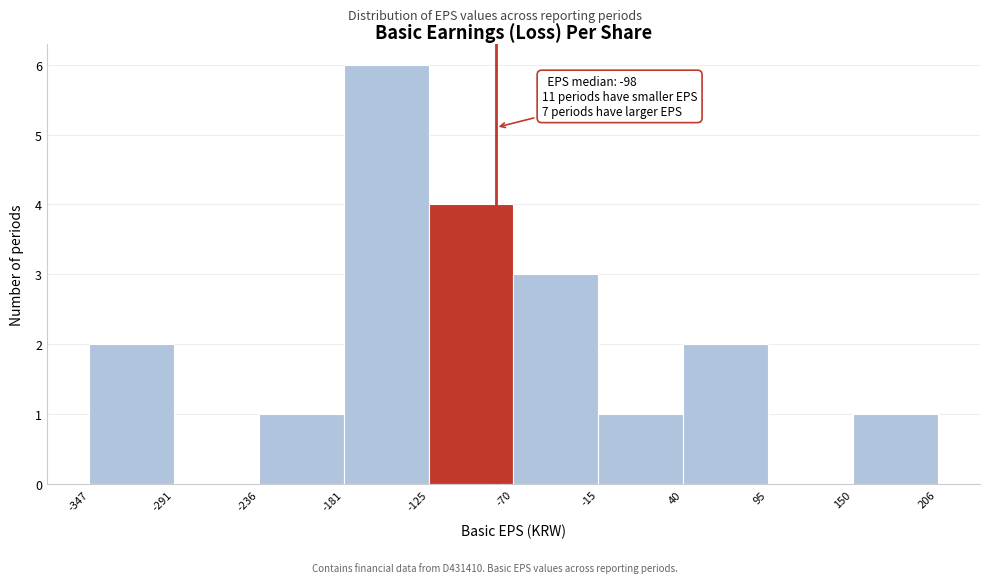

Which range on the x-axis has the tallest bar?

-181 to -125